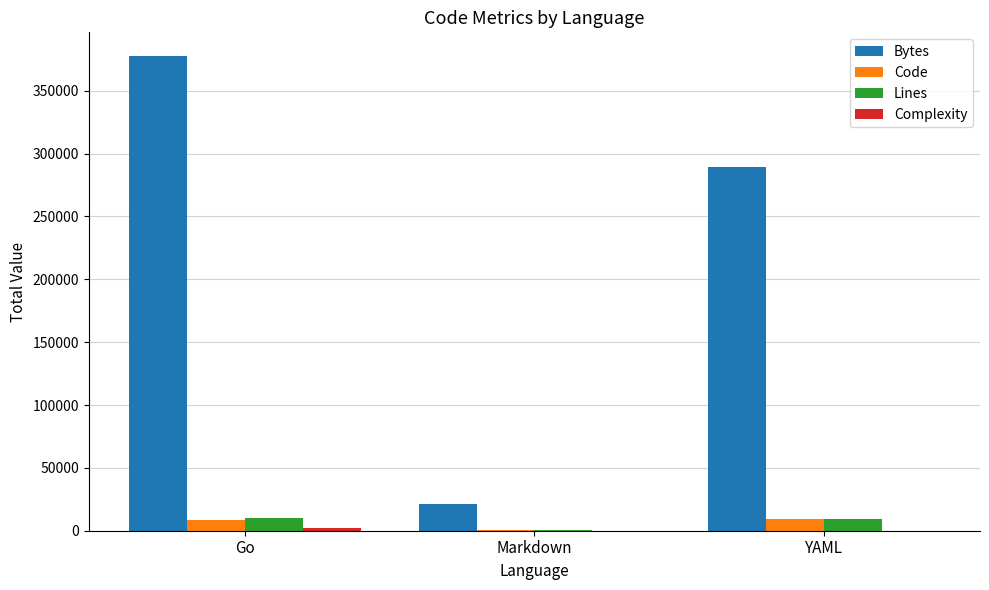

Which series changed the most between Go and Markdown?

Bytes